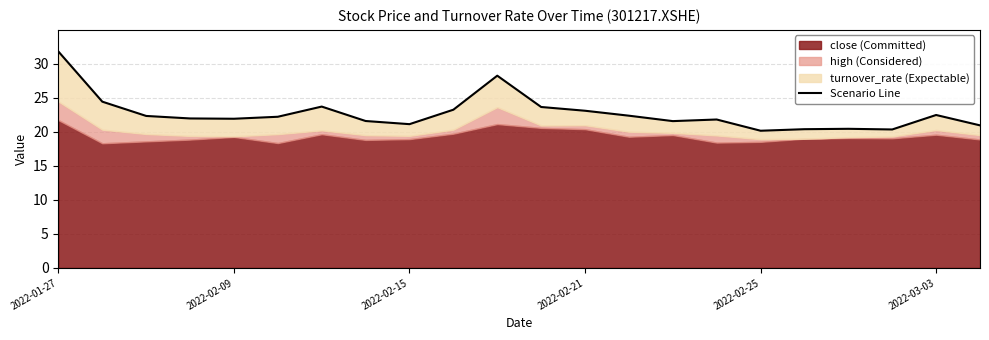

What position from the right is 2022-02-25?

6